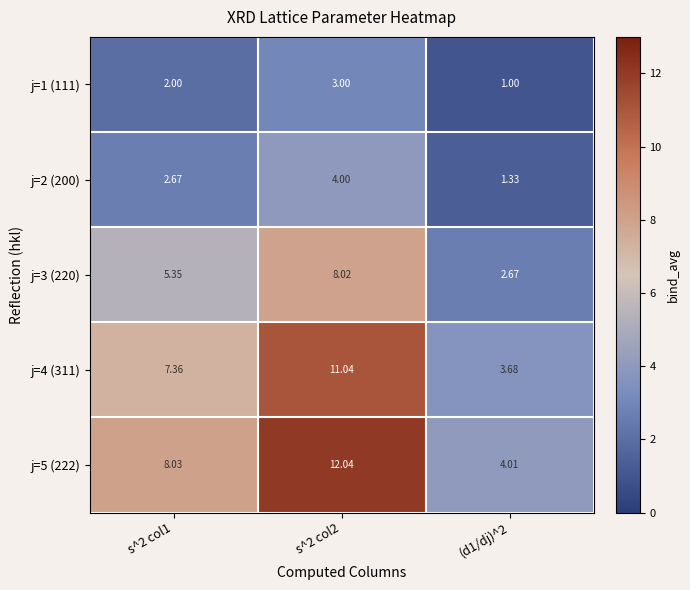

Is the value of j=5 (222) at s^2 col2 greater than the value of j=1 (111) at s^2 col1?

Yes